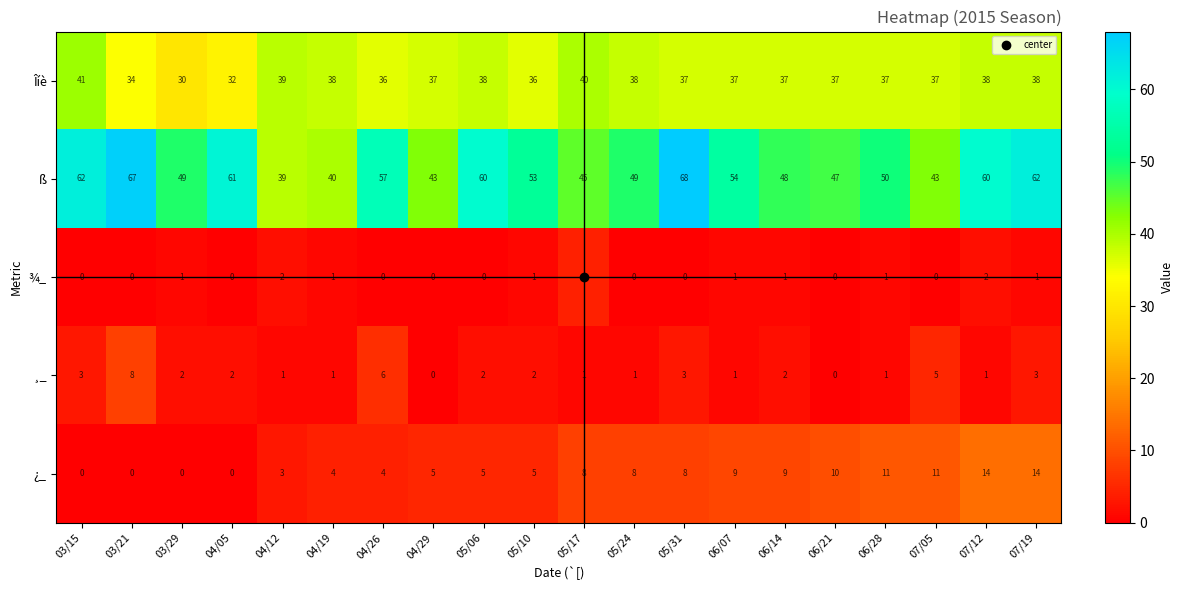

What is the difference between the ß values at 04/19 and 05/10?

13